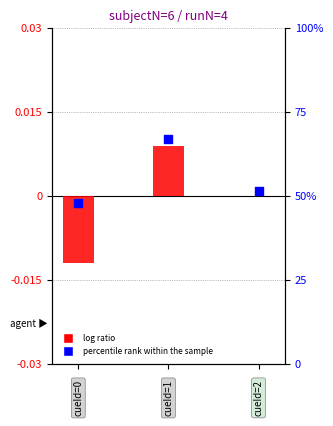

What are all the series names shown in the legend?

log ratio, percentile rank within the sample